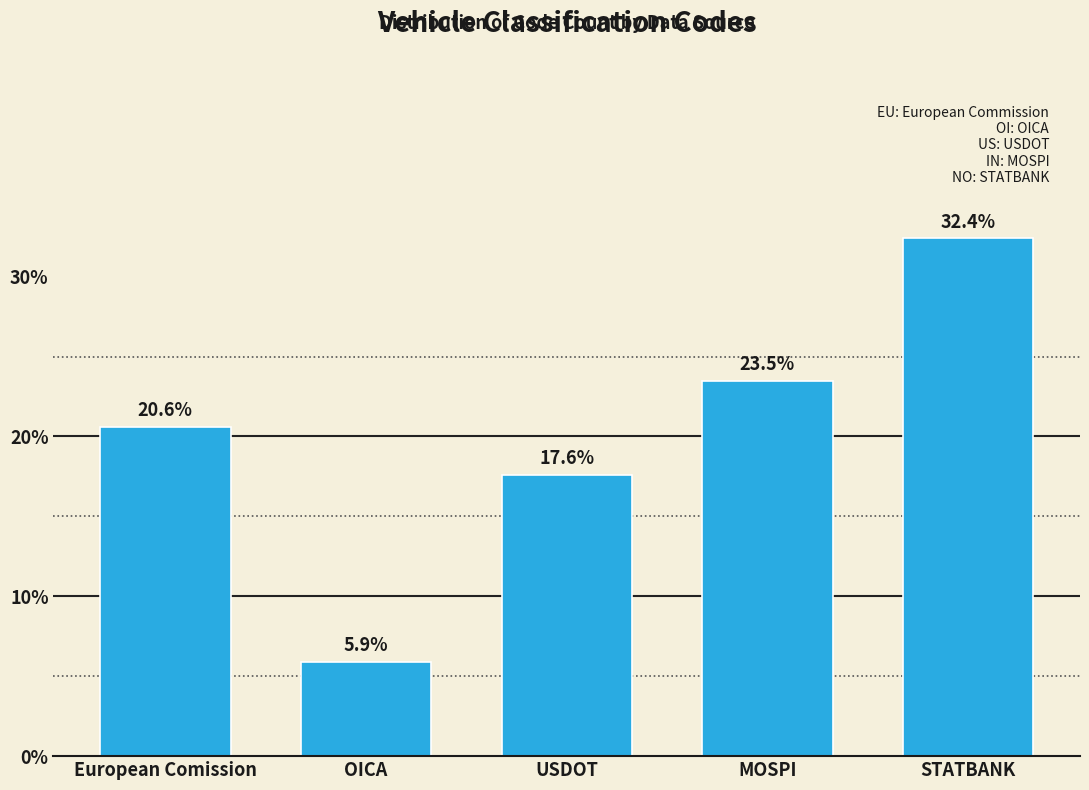

Reading left to right, list all the values displayed in this chart.

20.6	5.9	17.6	23.5	32.4